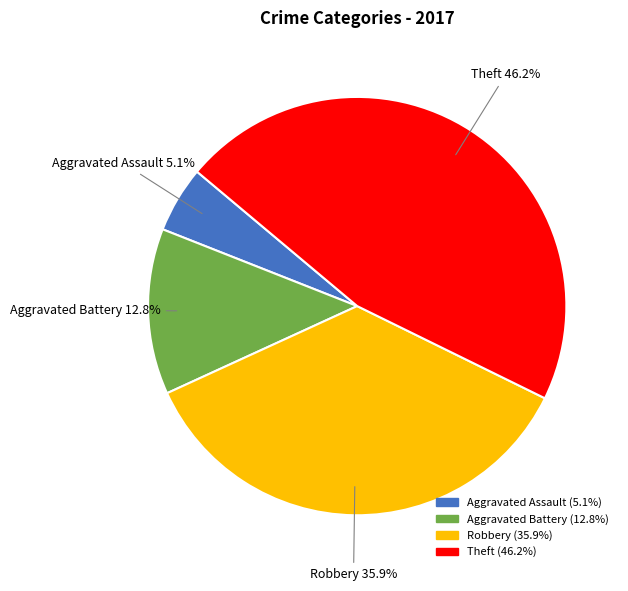

Which slice is the smallest?

Aggravated Assault